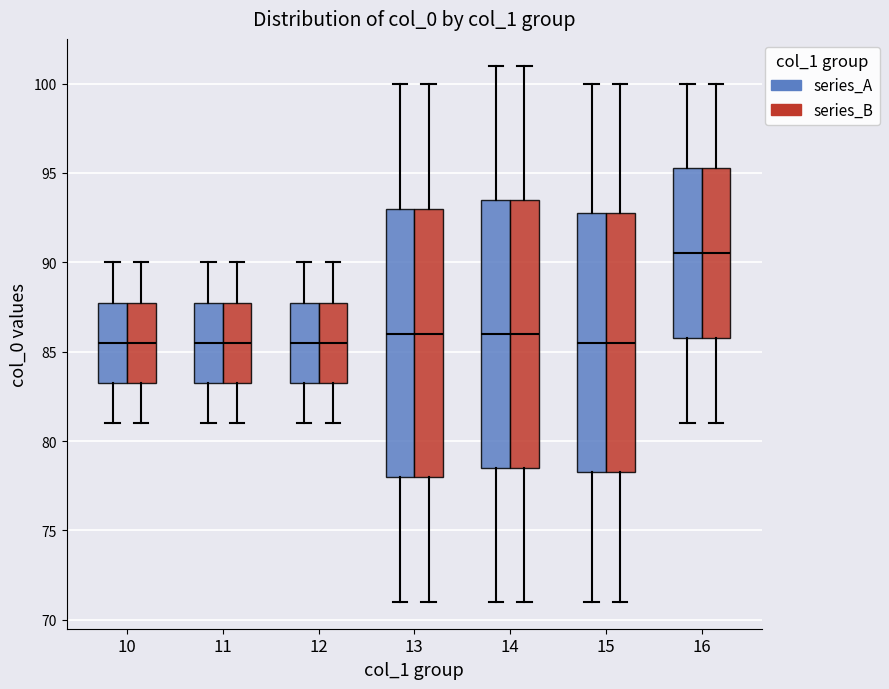

Reading left to right, read every box against the y-axis: the position of its median line, the range the box covers, and the ends of its whiskers. The values are not printed on the chart, so give them approximately, as read against the axis.

10 (series_A): median 85.5, box 83.5 to 88.0, whiskers 81.0 to 90.0
10 (series_B): median 85.5, box 83.5 to 88.0, whiskers 81.0 to 90.0
11 (series_A): median 85.5, box 83.5 to 88.0, whiskers 81.0 to 90.0
11 (series_B): median 85.5, box 83.5 to 88.0, whiskers 81.0 to 90.0
12 (series_A): median 85.5, box 83.5 to 88.0, whiskers 81.0 to 90.0
12 (series_B): median 85.5, box 83.5 to 88.0, whiskers 81.0 to 90.0
13 (series_A): median 86.0, box 78.0 to 93.0, whiskers 71.0 to 100.0
13 (series_B): median 86.0, box 78.0 to 93.0, whiskers 71.0 to 100.0
14 (series_A): median 86.0, box 78.5 to 93.5, whiskers 71.0 to 101.0
14 (series_B): median 86.0, box 78.5 to 93.5, whiskers 71.0 to 101.0
15 (series_A): median 85.5, box 78.5 to 93.0, whiskers 71.0 to 100.0
15 (series_B): median 85.5, box 78.5 to 93.0, whiskers 71.0 to 100.0
16 (series_A): median 90.5, box 86.0 to 95.5, whiskers 81.0 to 100.0
16 (series_B): median 90.5, box 86.0 to 95.5, whiskers 81.0 to 100.0